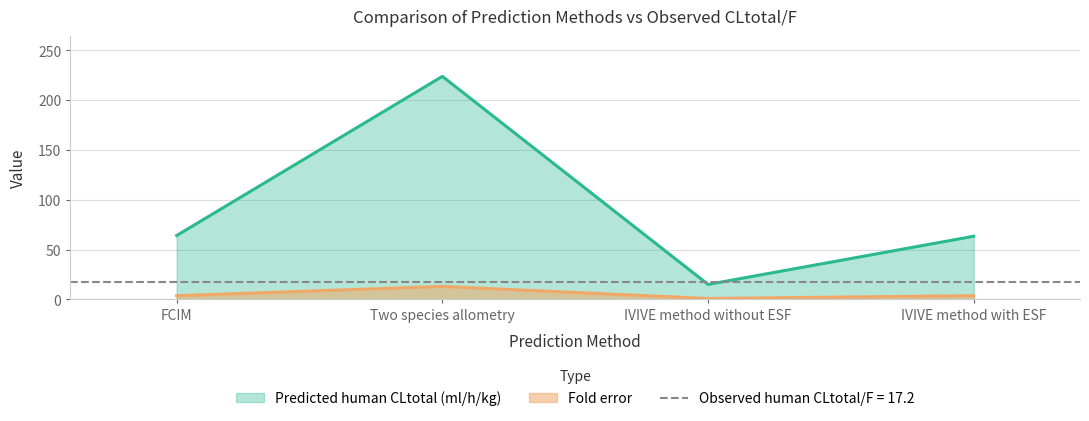

Which series has the largest total across all categories?

Predicted human CLtotal (ml/h/kg)